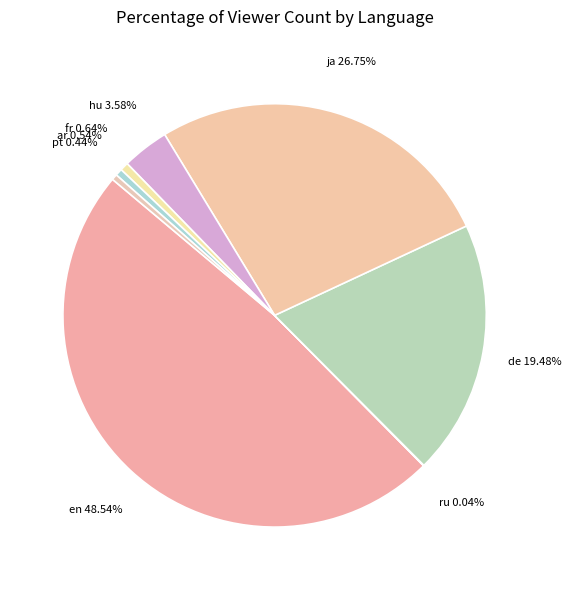

How much of the chart is everything except hu?

96.4%